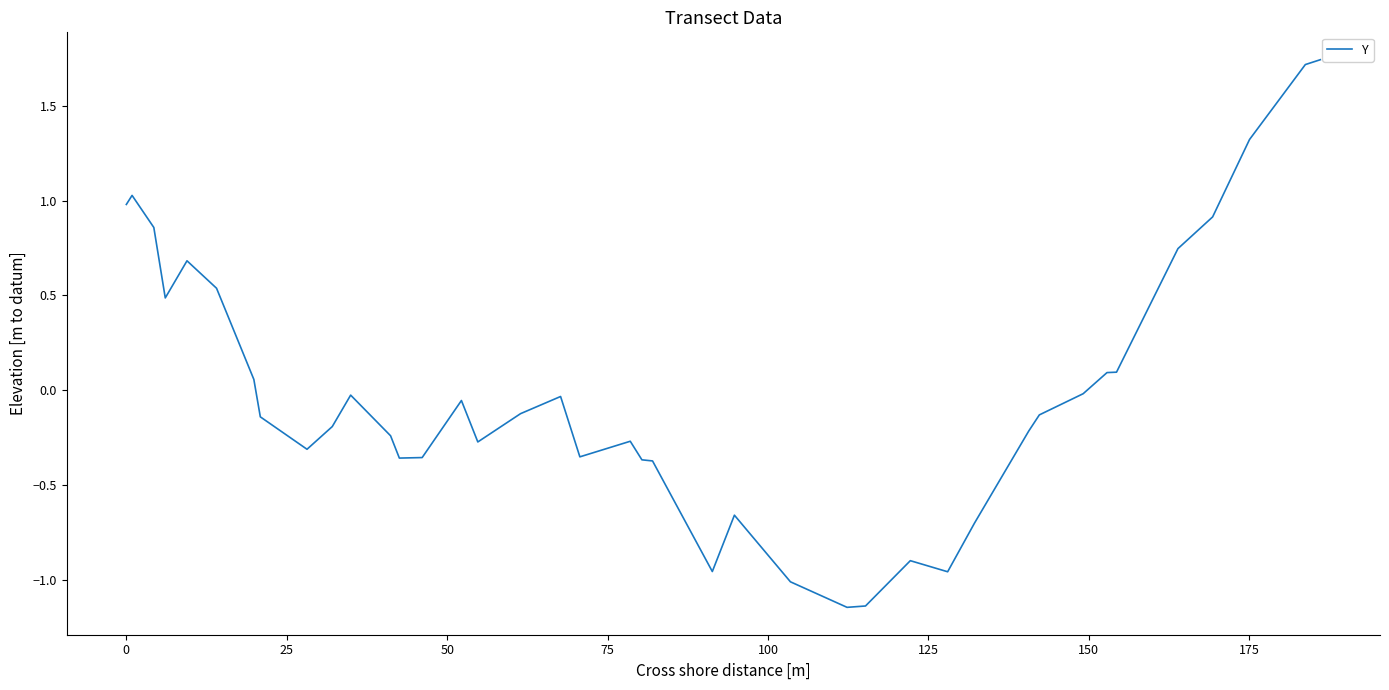

How many values are below zero?

26